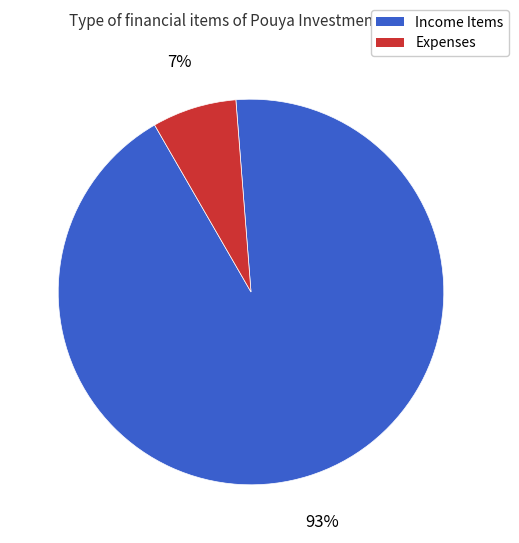

Does any single category account for the majority?

Yes